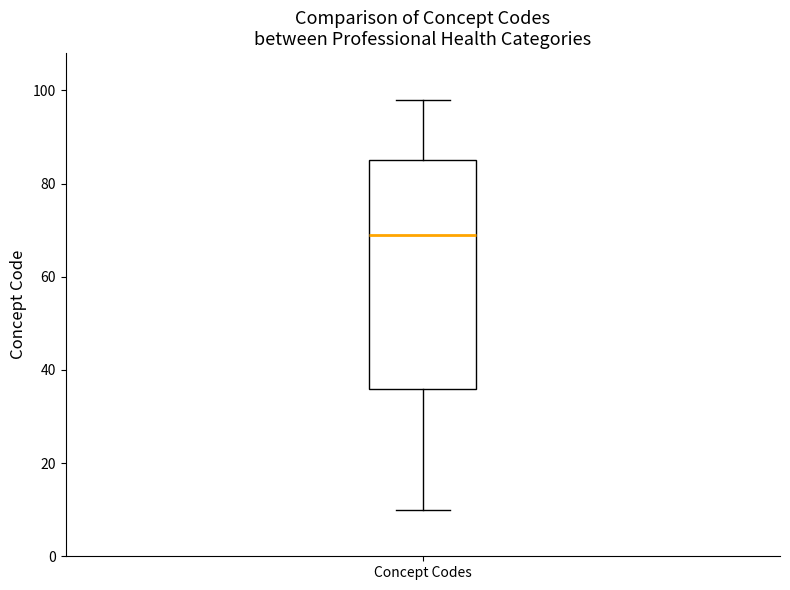

Transcribe this box plot: give where the median line is, the range the box spans, and where the two whiskers end, as read against the y-axis. The values are not printed on the chart, so give them approximately, as read against the axis.

median 70, box 36 to 86, whiskers 10 to 98